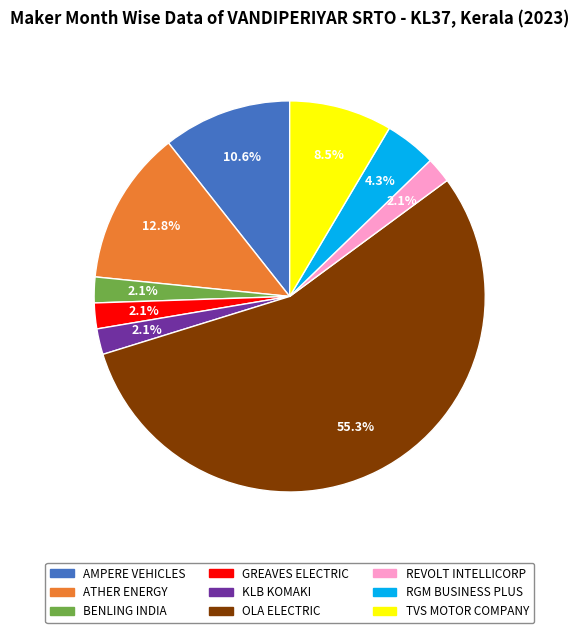

Is there a majority slice in this chart?

Yes